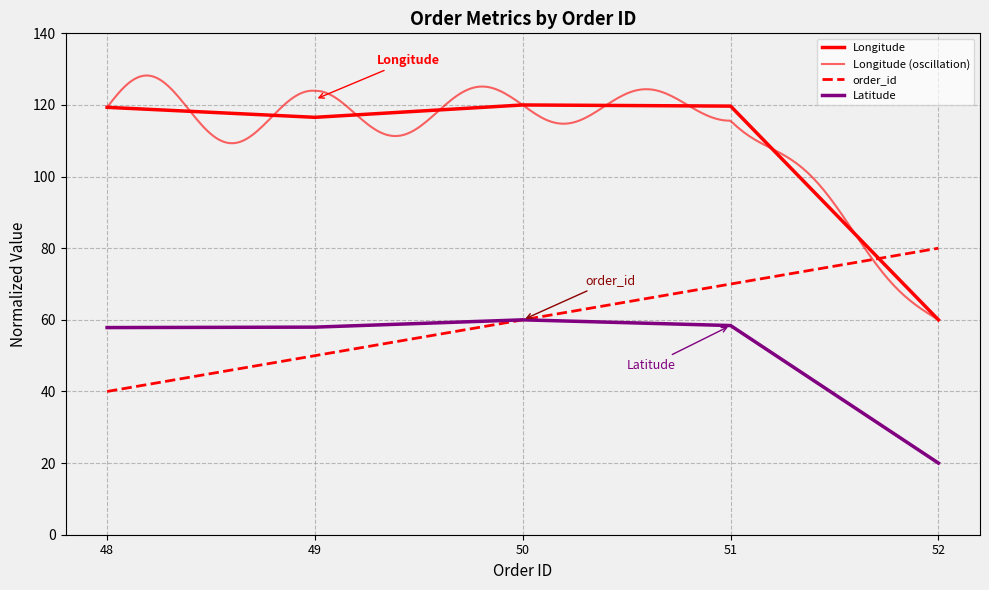

Reading left to right, list all the values displayed in this chart.

order_id: 40.0	50.0	60.0	70.0	80.0
Longitude: 119.3	116.5	120.0	119.7	60.0
Latitude: 57.8	58.0	60.0	58.4	20.0